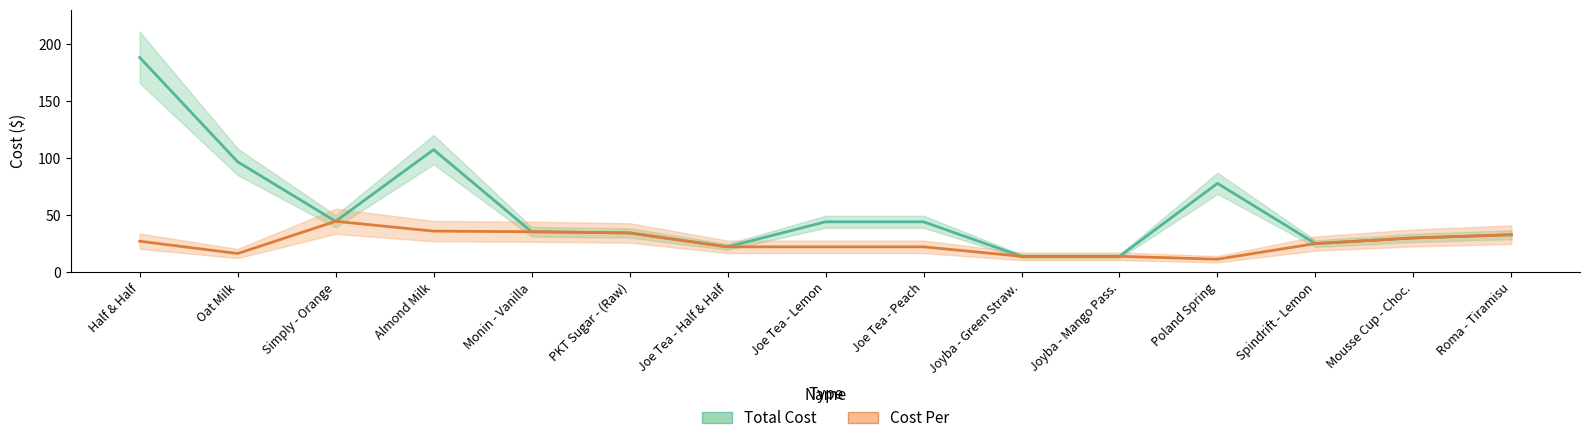

Is the value of Cost Per at Monin - Vanilla greater than the value of Total Cost at Joe Tea - Half & Half?

Yes